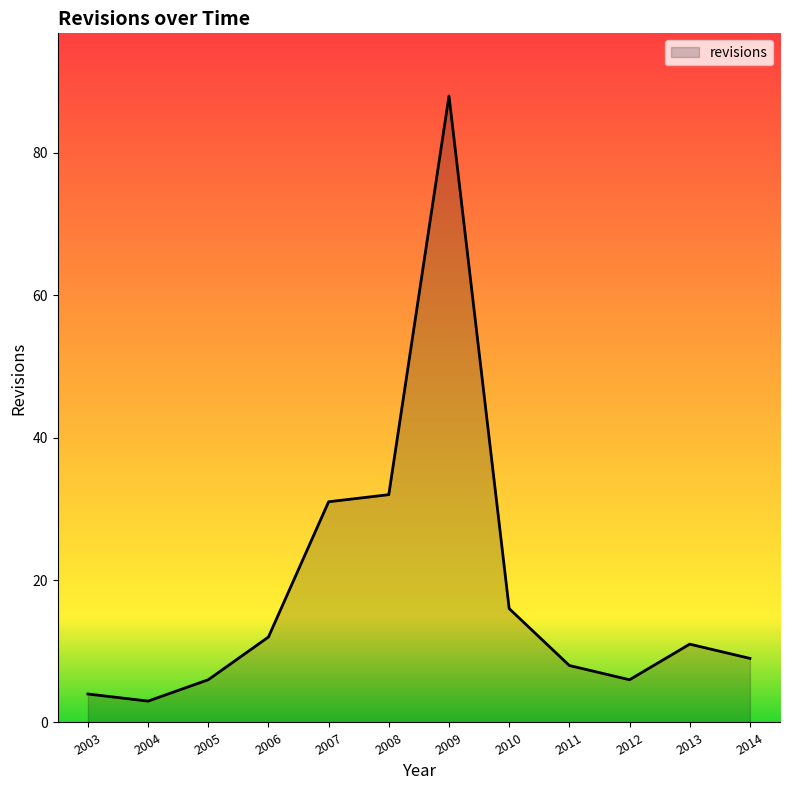

How many interior local peaks (higher than both neighbors) does the data have?

2